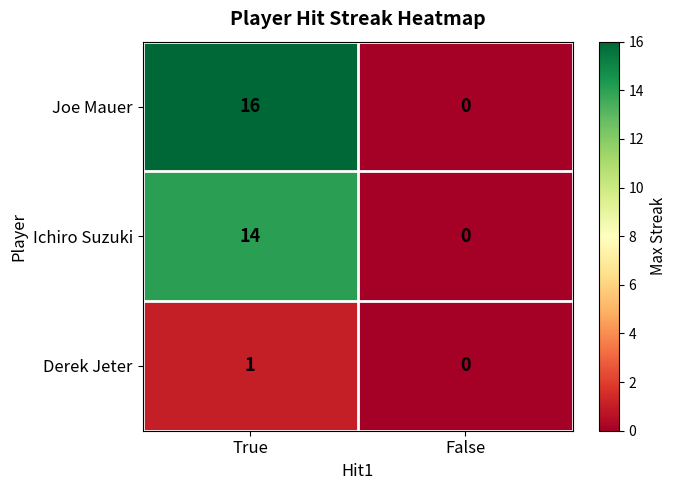

Reading left to right, what are all the values shown in this chart?

Joe Mauer: True=16	False=0
Ichiro Suzuki: True=14	False=0
Derek Jeter: True=1	False=0